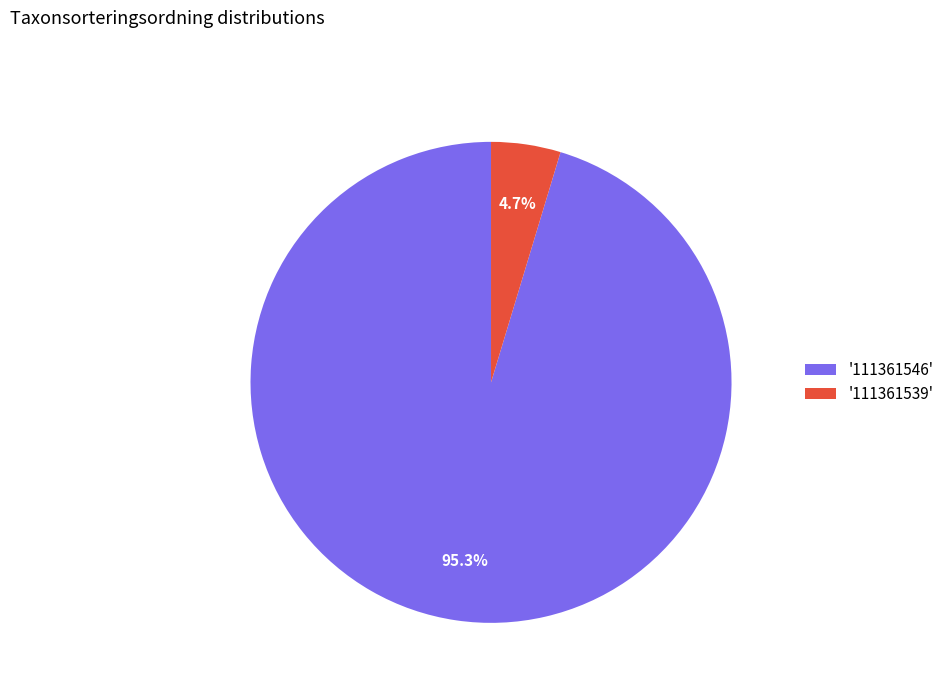

To the nearest percent, what is the difference between the largest and smallest slice percentages?

91%